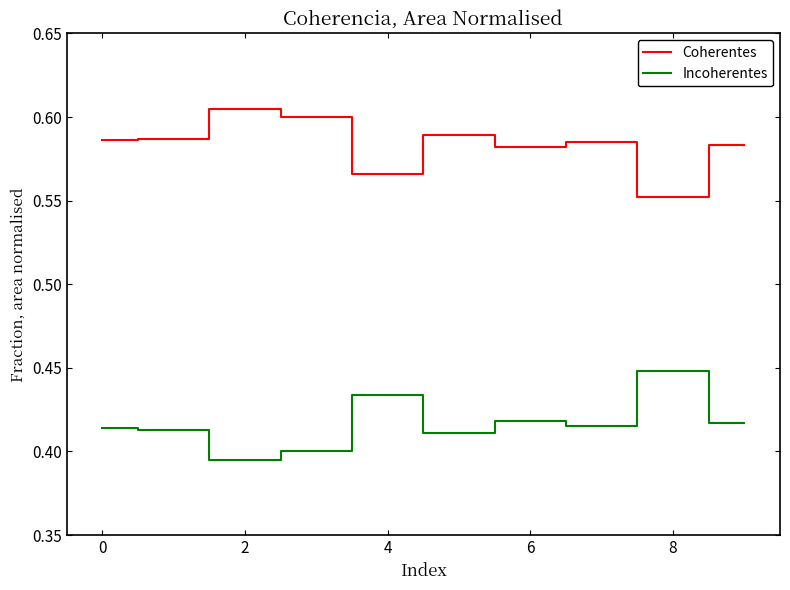

What are all the series names shown in the legend?

Coherentes, Incoherentes